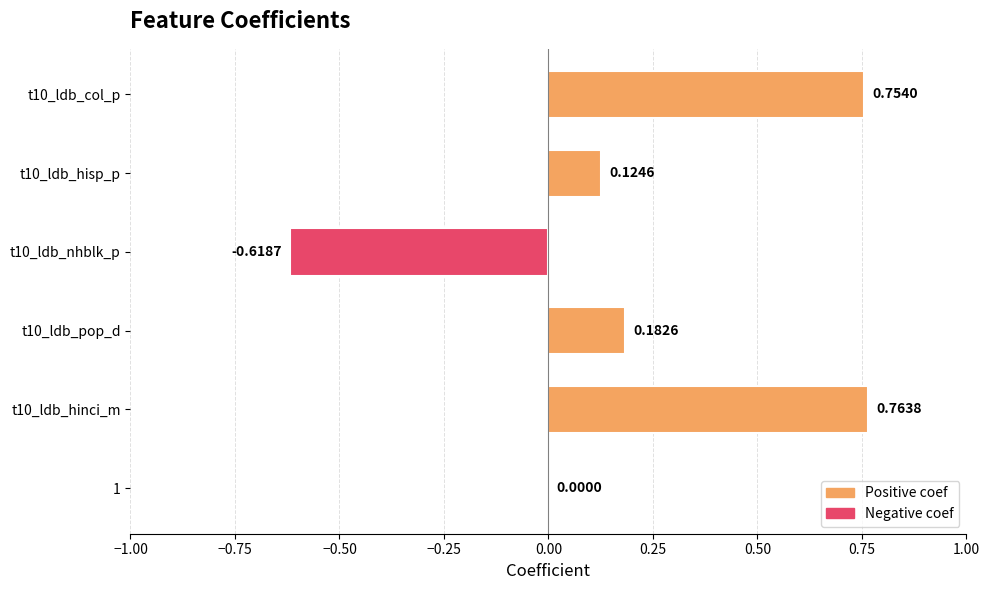

What is the sum of the values at t10_ldb_pop_d and t10_ldb_hisp_p?

0.3